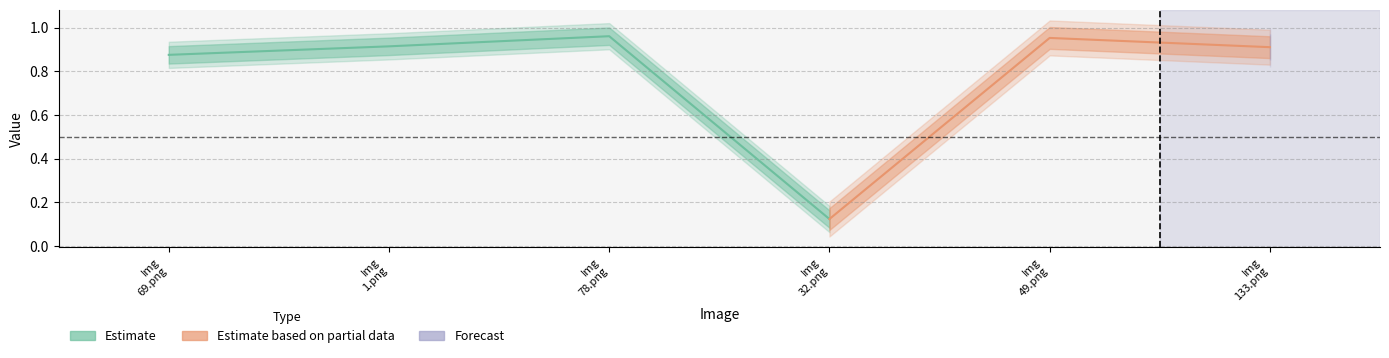

List the labels in order of value, smallest first.

ACCEDE03007_32.png, ACCEDE03007_69.png, ACCEDE03007_133.png, ACCEDE03007_1.png, ACCEDE03007_49.png, ACCEDE03007_78.png